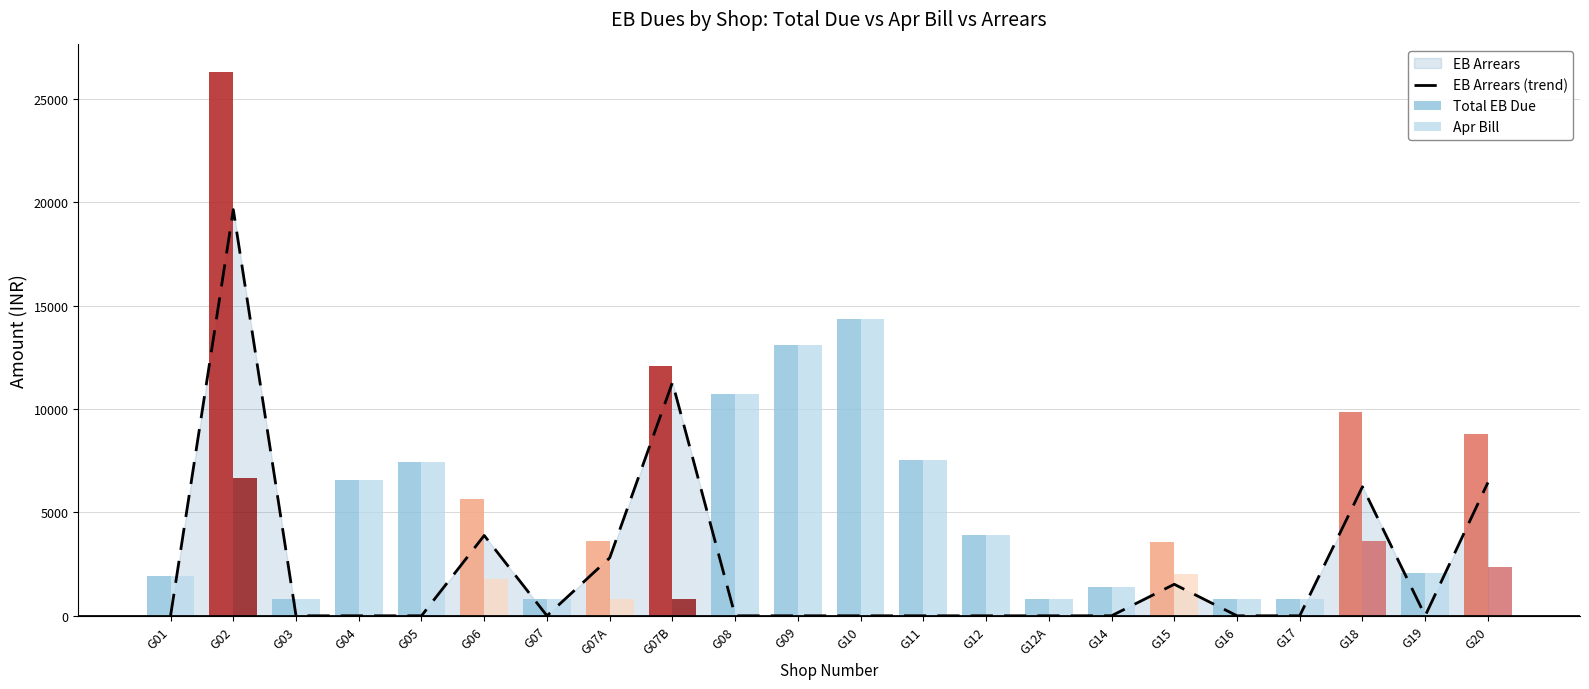

The Total EB Due series shows 2267.7 at G12. True or false?

False